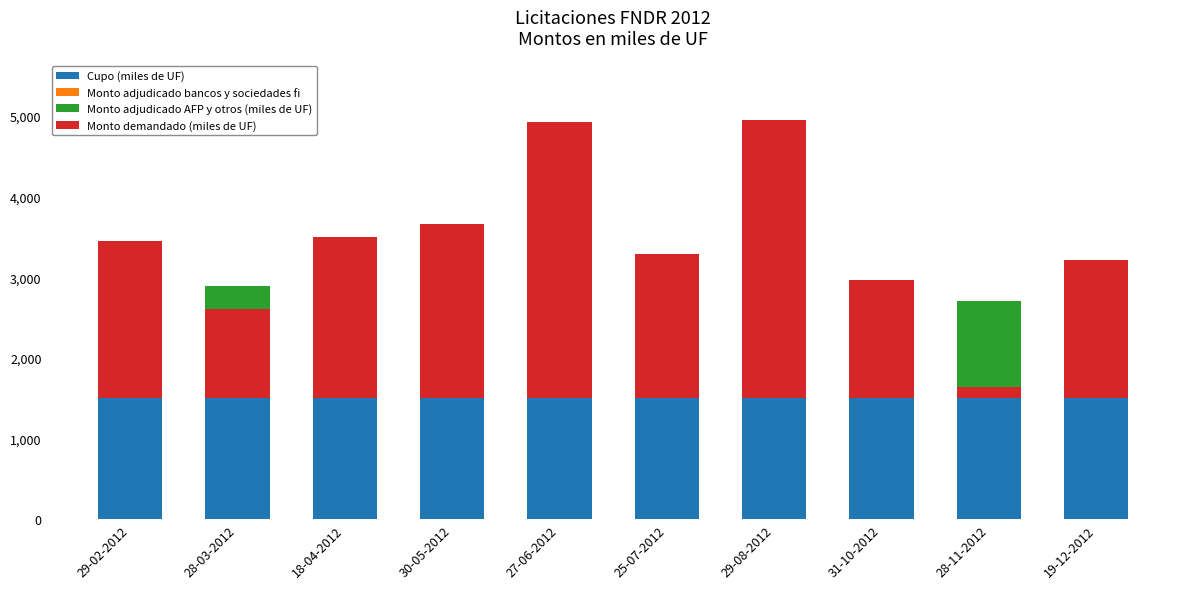

Which series has the widest spread of values?

Monto demandado (miles de UF)